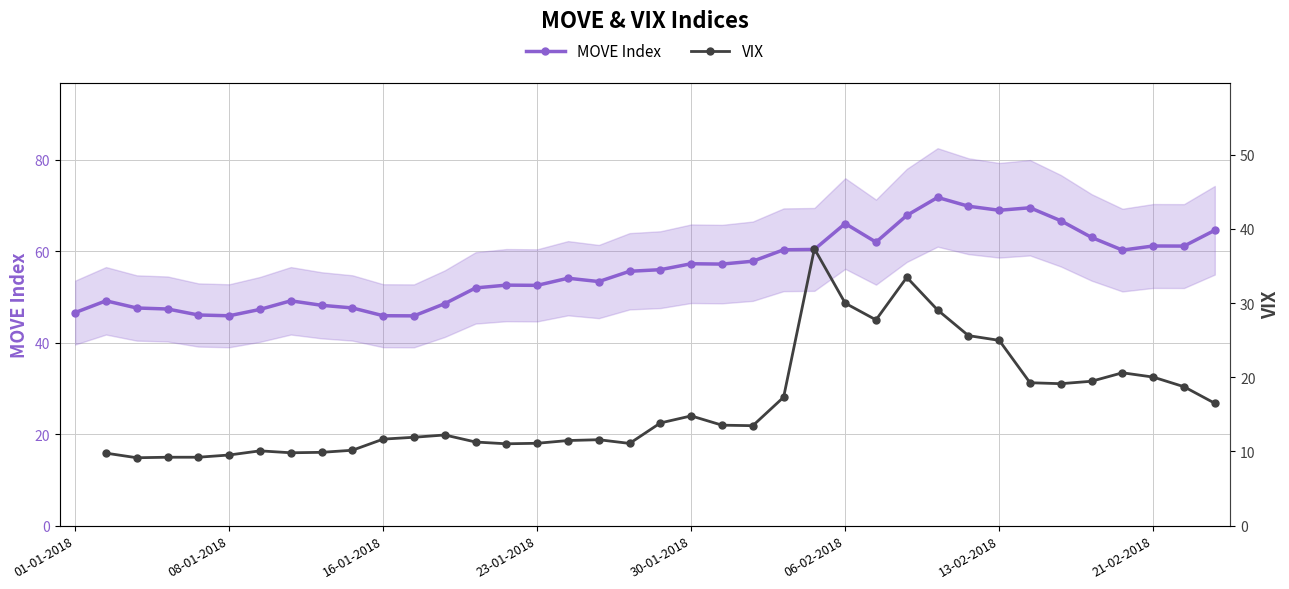

Which series has the largest total across all categories?

MOVE Index